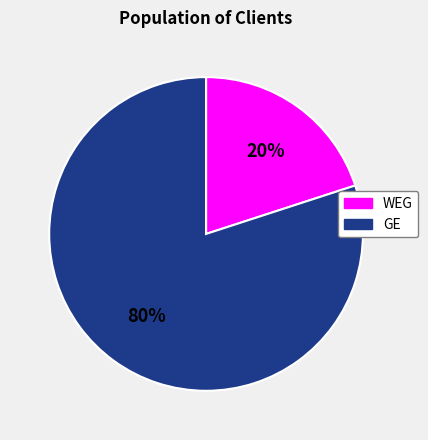

Count the number of slices in the pie.

2